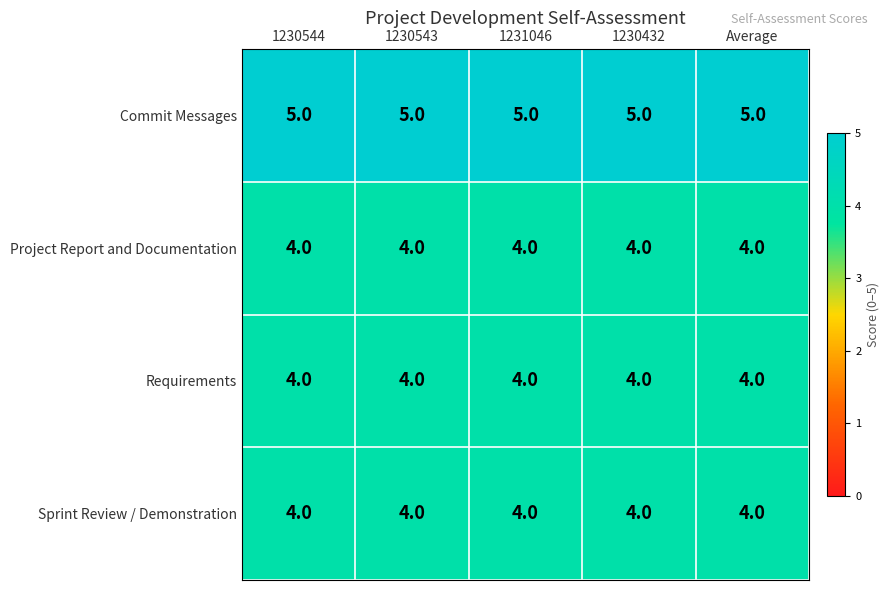

What is the sum of the Commit Messages values at 1231046 and 1230543?

10